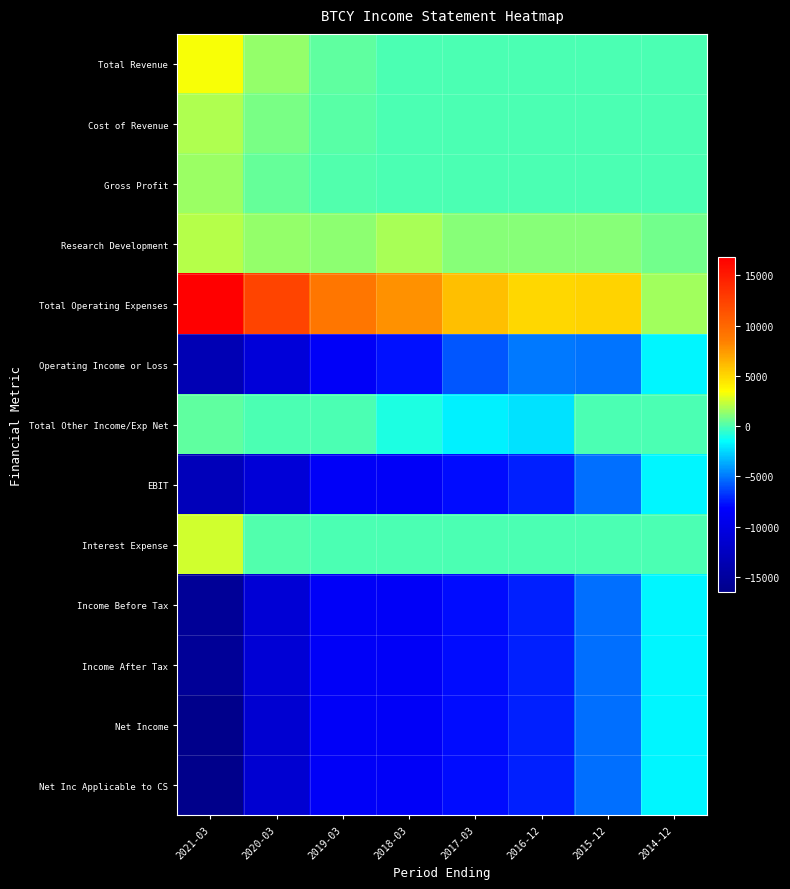

Between 2019-03 and 2015-12, which series saw the biggest shift?

Total Operating Expenses